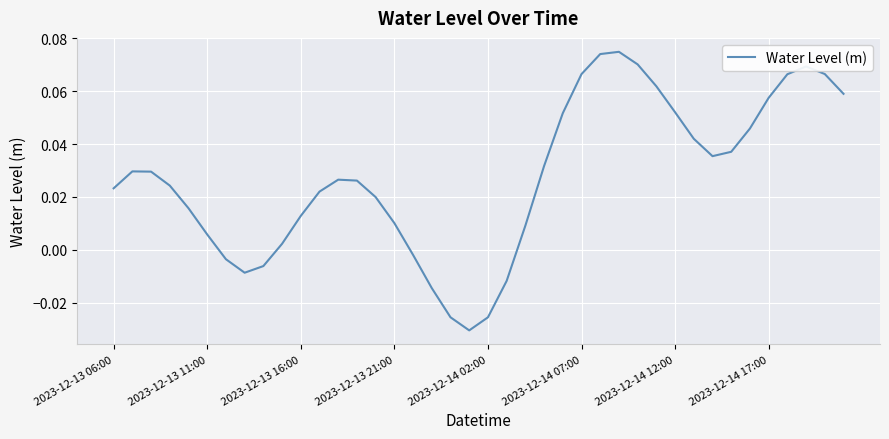

Where does the data first go above 0?

2023-12-13 06:00